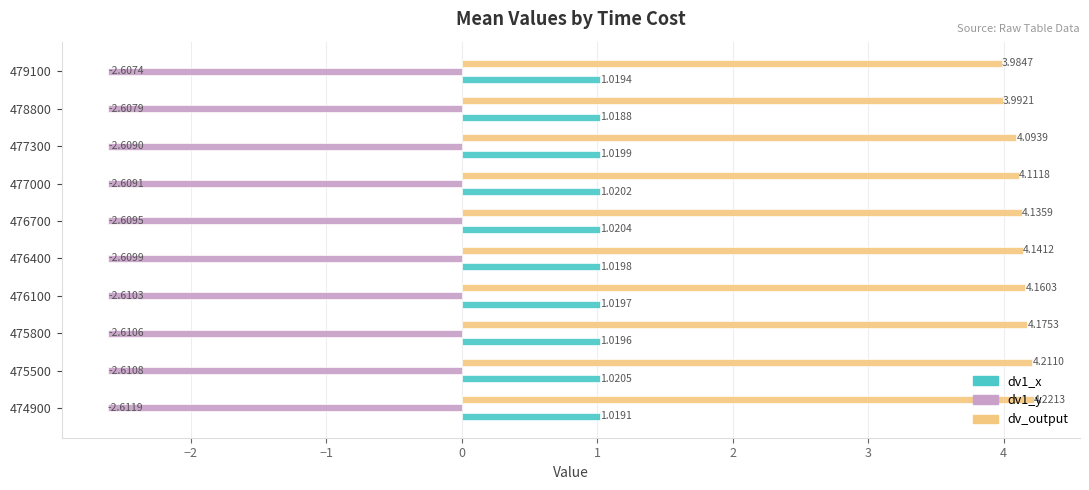

At which category is the sum across all series the highest?

474900